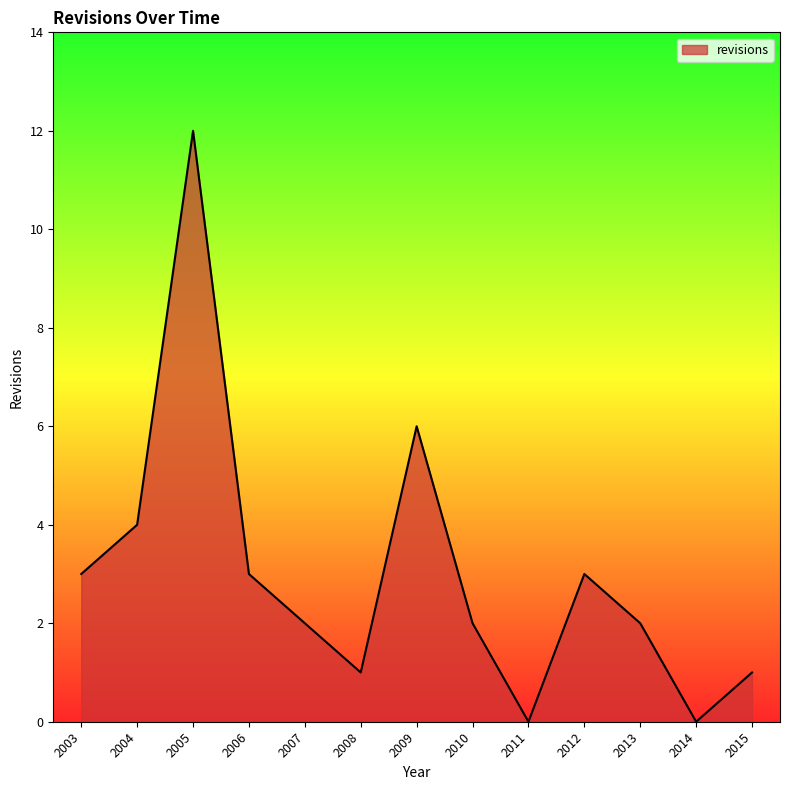

Reading left to right, extract all data points from this chart.

3	4	12	3	2	1	6	2	0	3	2	0	1